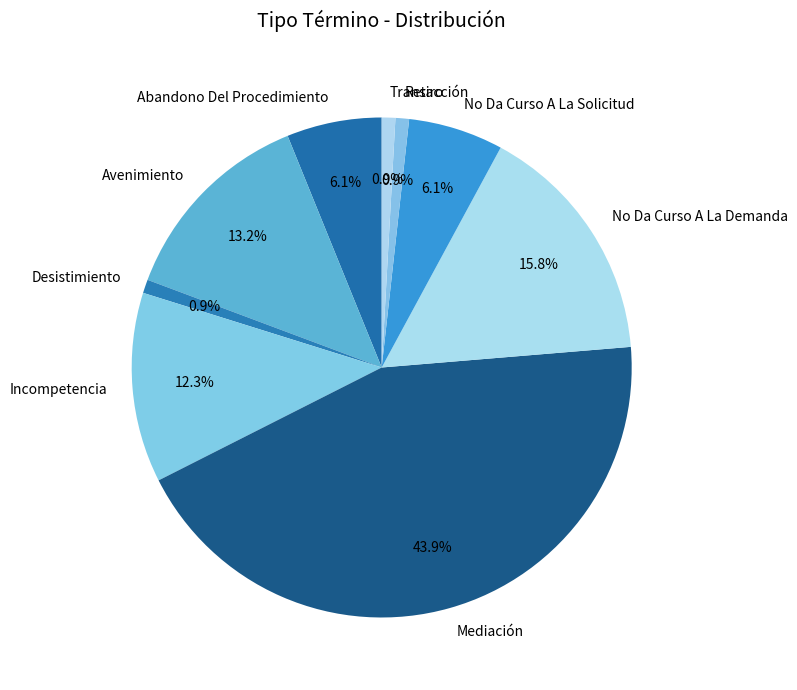

Between Transacción and No Da Curso A La Solicitud, which is larger?

No Da Curso A La Solicitud